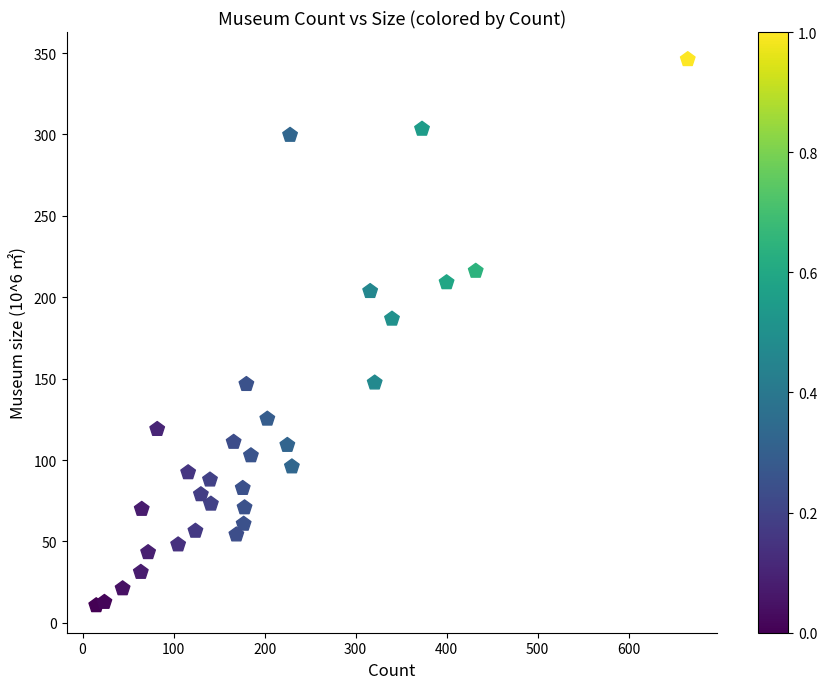

What Y value in the scatter plot is closest to 178?

186.7